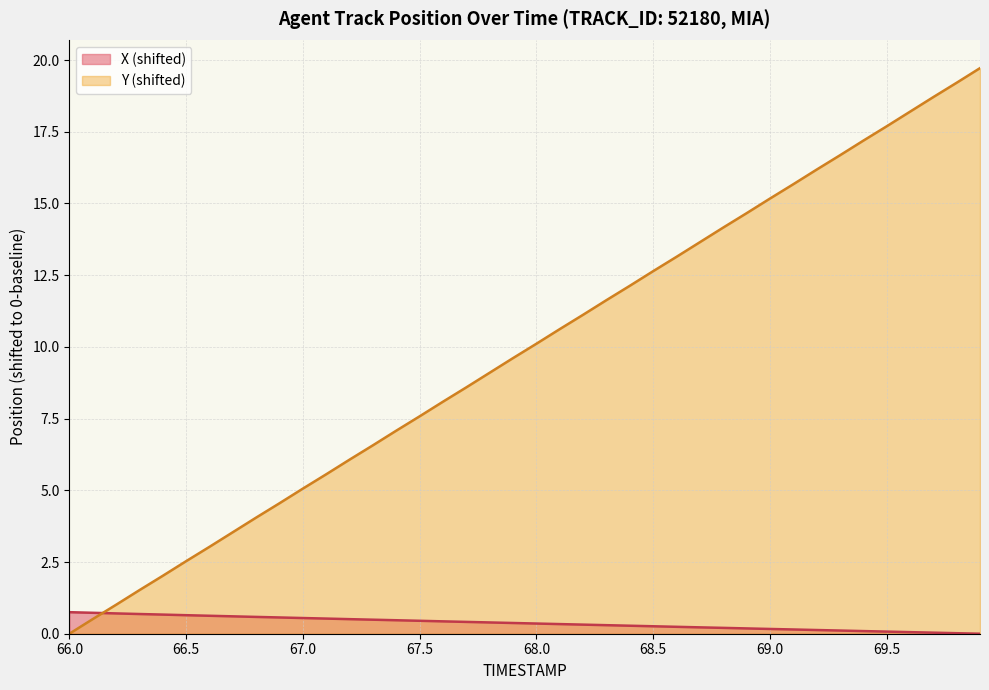

Which series changed the most between 67.0 and 68.7?

Y